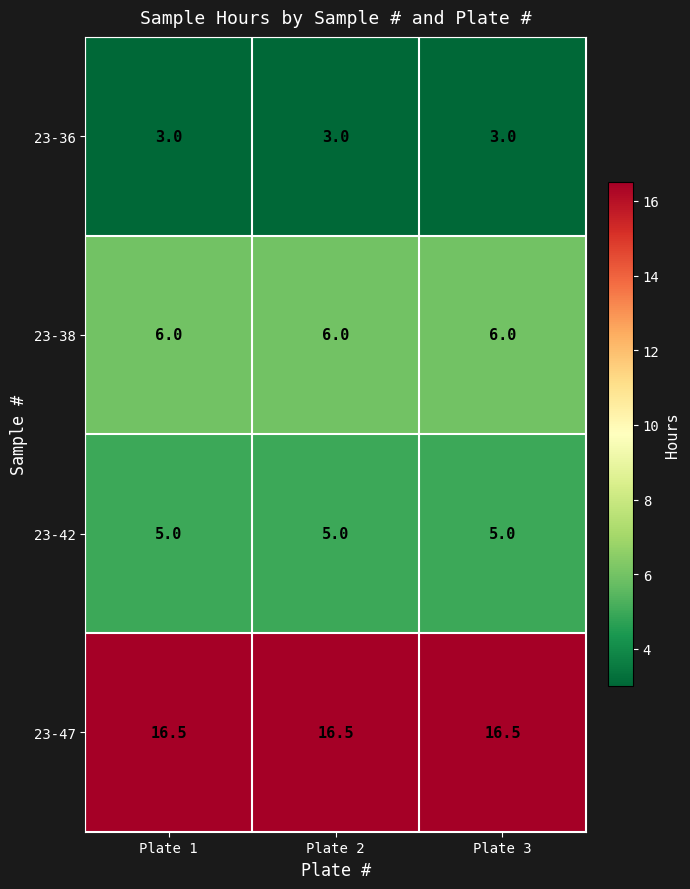

The 23-38 series shows 6.0 at Plate 2. True or false?

True